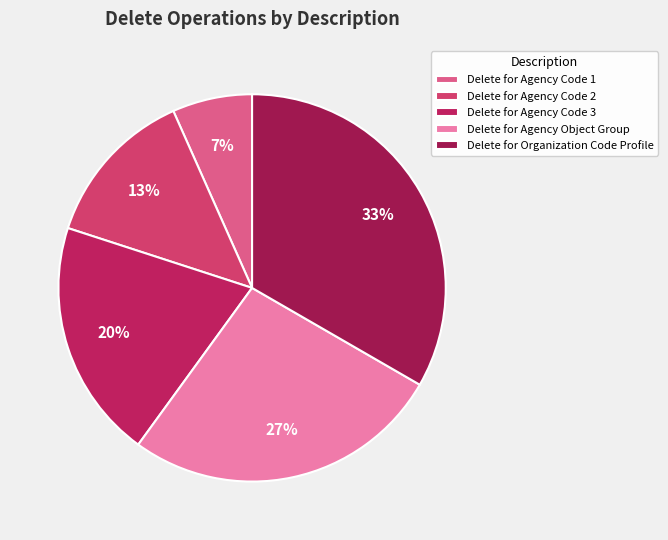

Which category has the smallest portion of the pie?

Delete for Agency Code 1